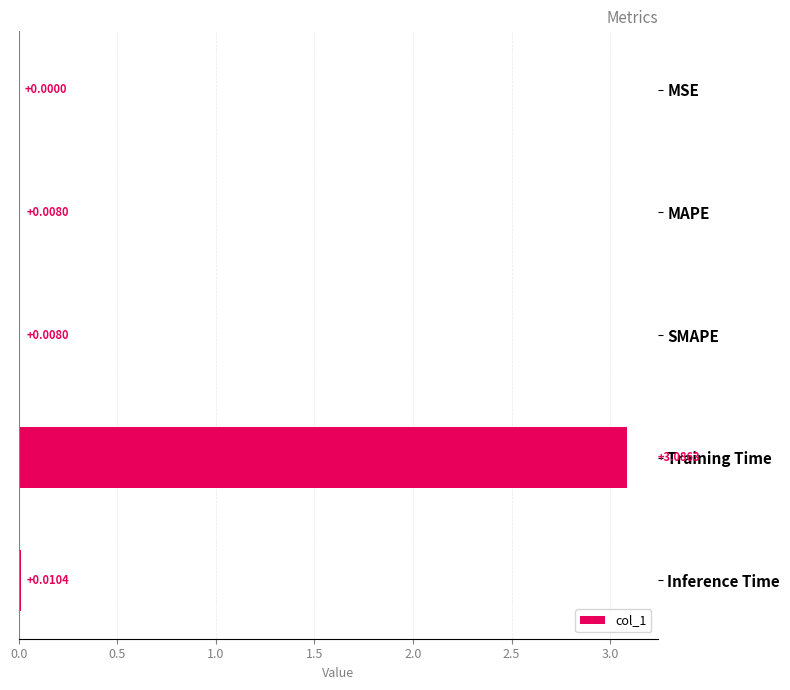

Which category has the highest value across all series?

Training Time